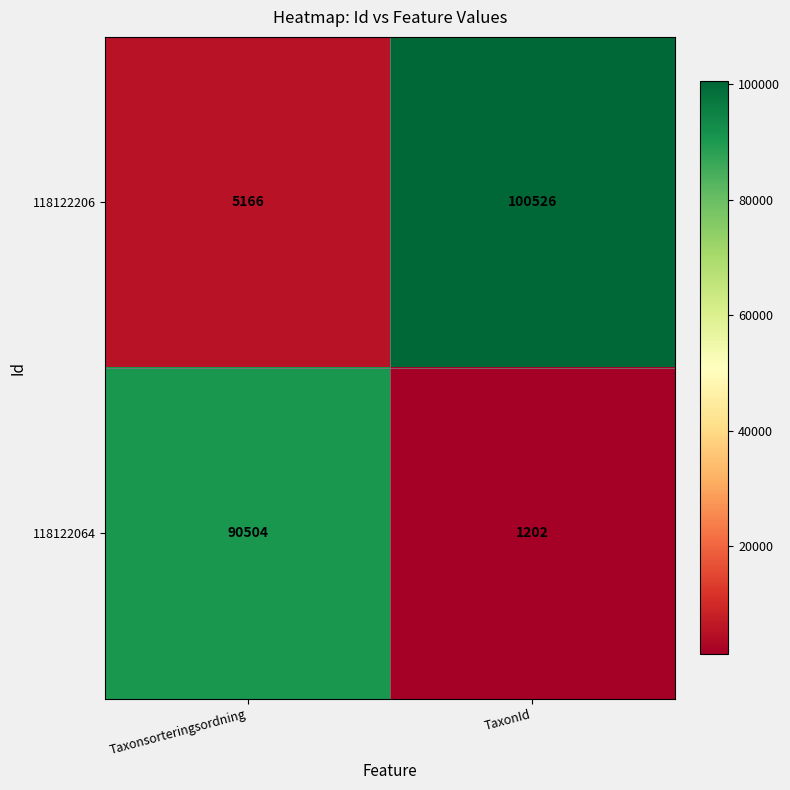

Reading left to right, what are all the values shown in this chart?

118122206: 5166	100526
118122064: 90504	1202